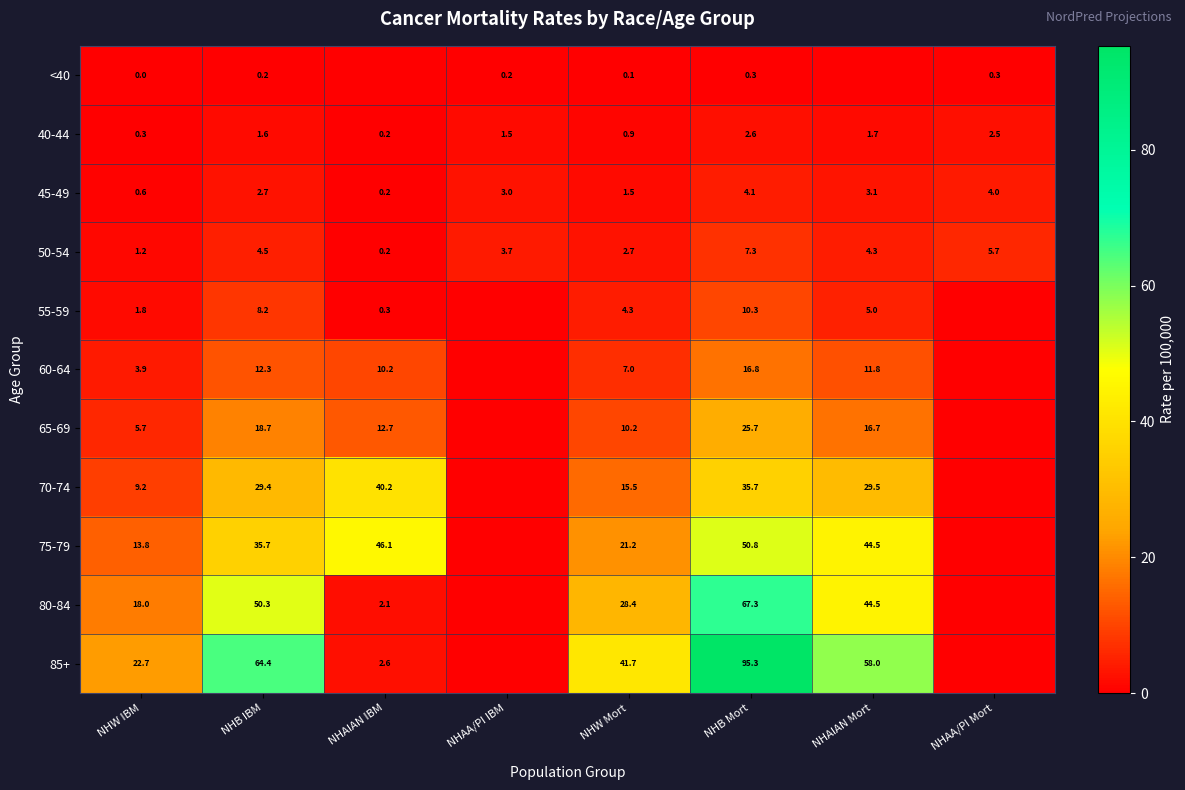

What is the total value across all series at NHB IBM?

228.0